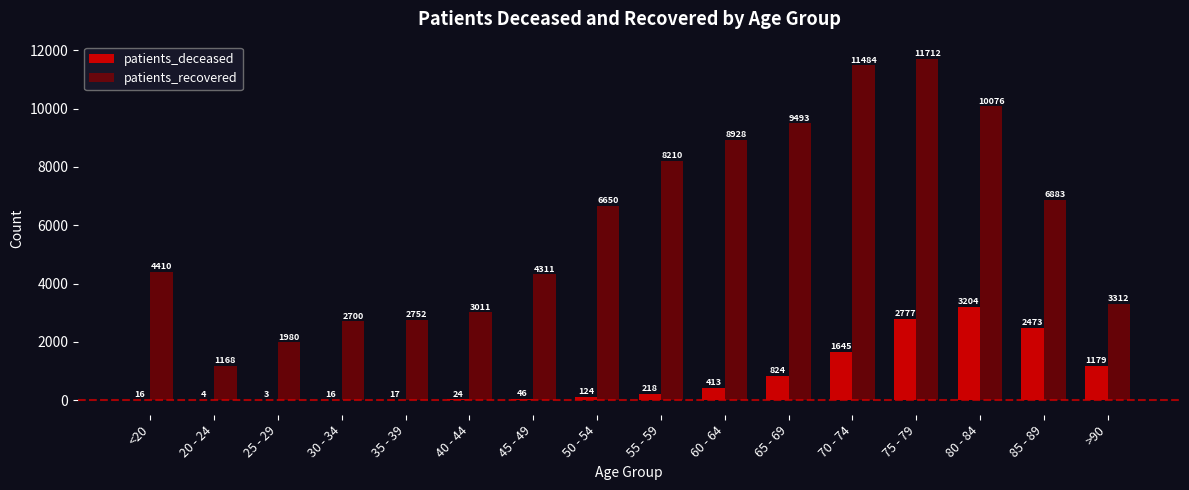

What is the greatest value displayed?

11712